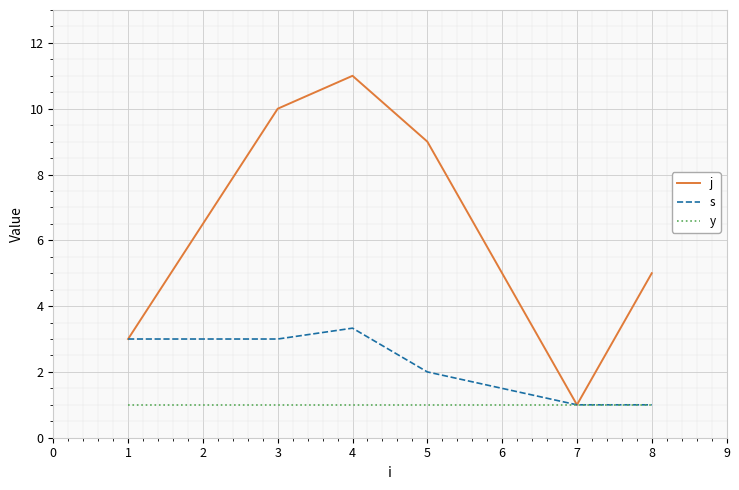

What is the difference between the j values at 3 and 1?

7.0